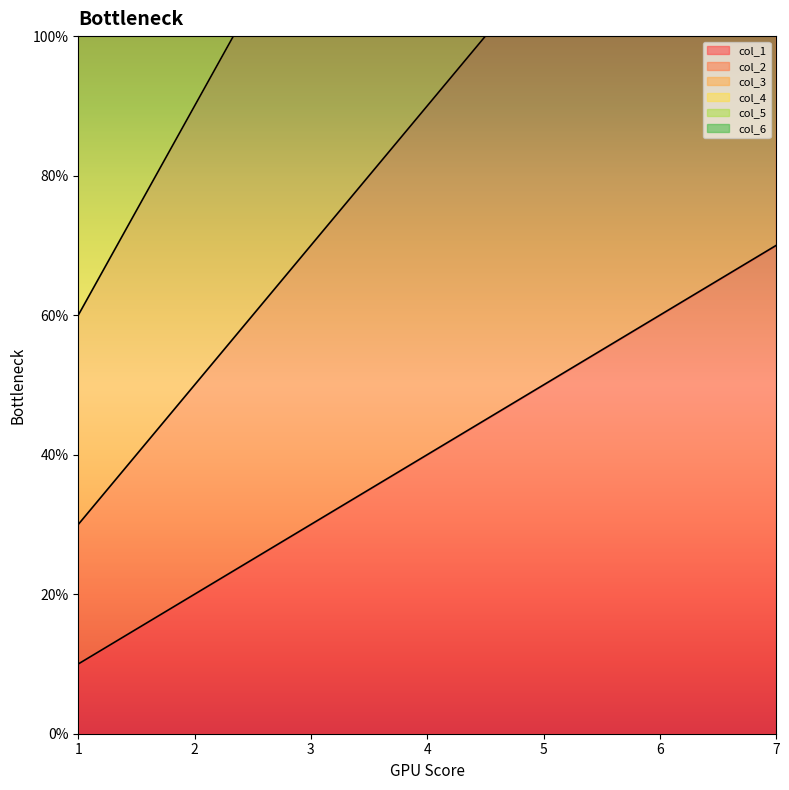

What is the minimum value shown in the chart?

1